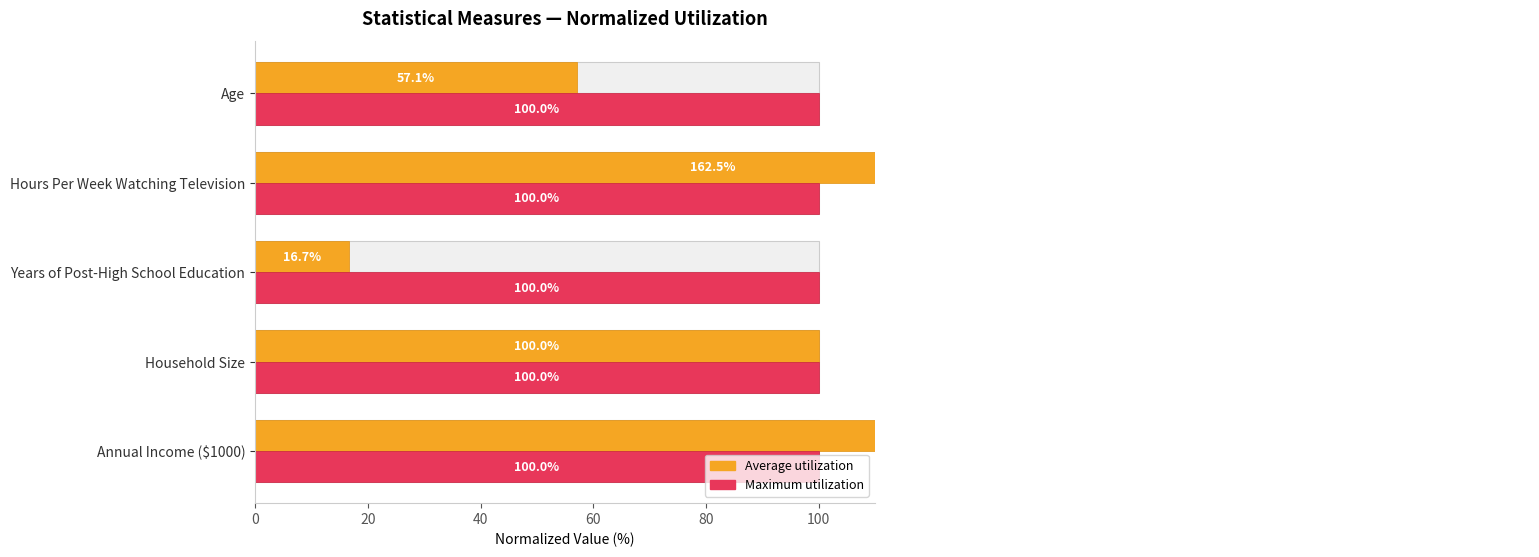

What is the value of the Average utilization bar at the 1st from the left?

444.1